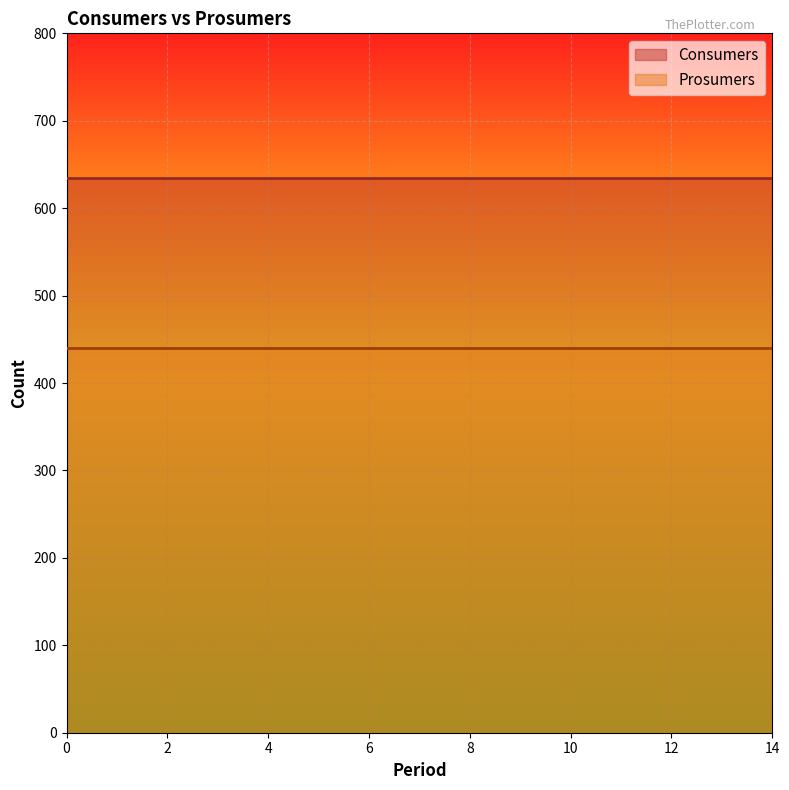

Is the value of Prosumers at 9 greater than the value of Consumers at 0?

No